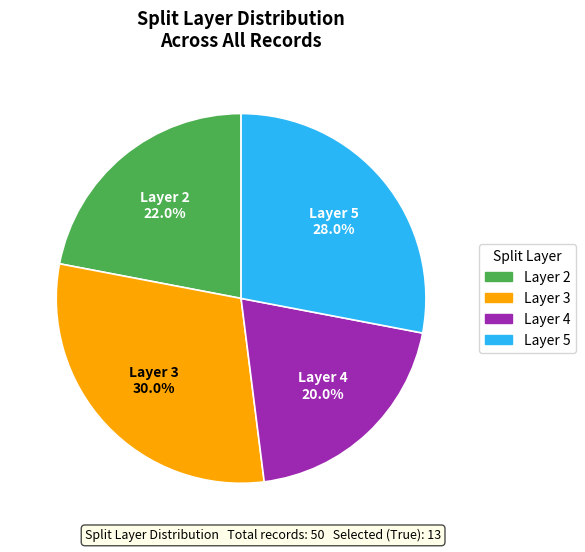

Does any single category account for the majority?

No